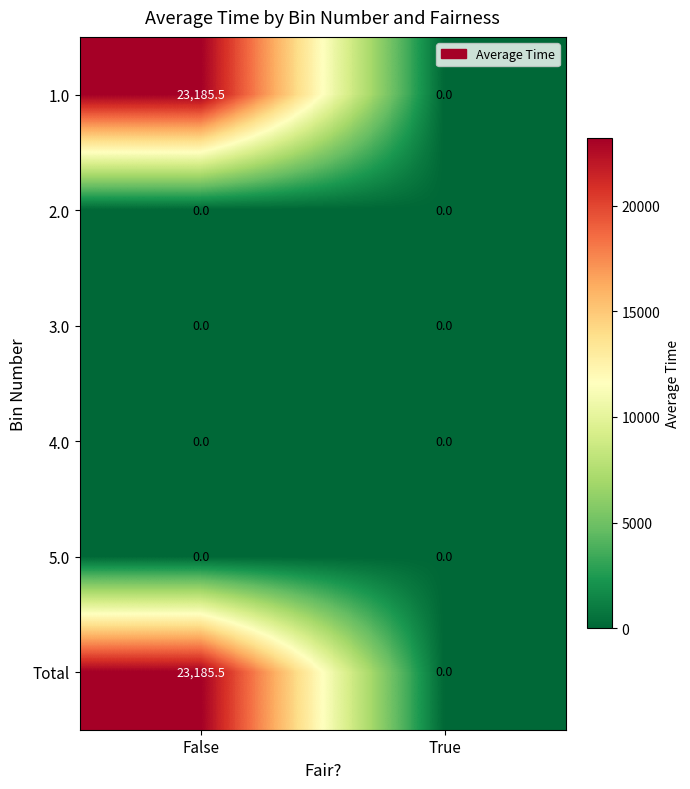

What is the greatest value displayed?

23185.5